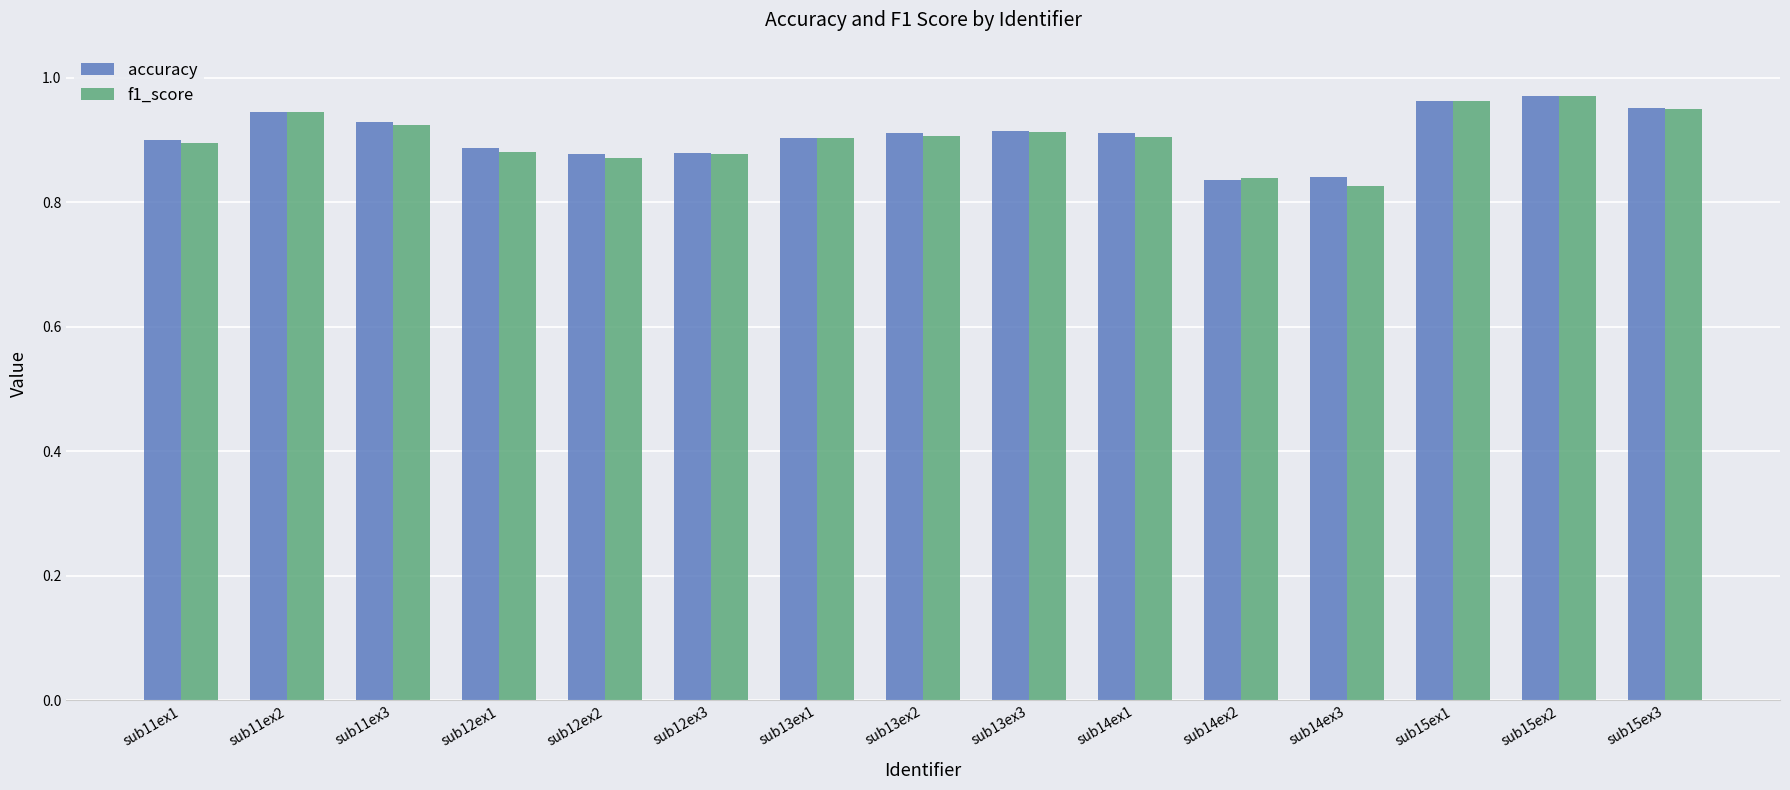

Count the f1_score values in the range 0 to 1.

15